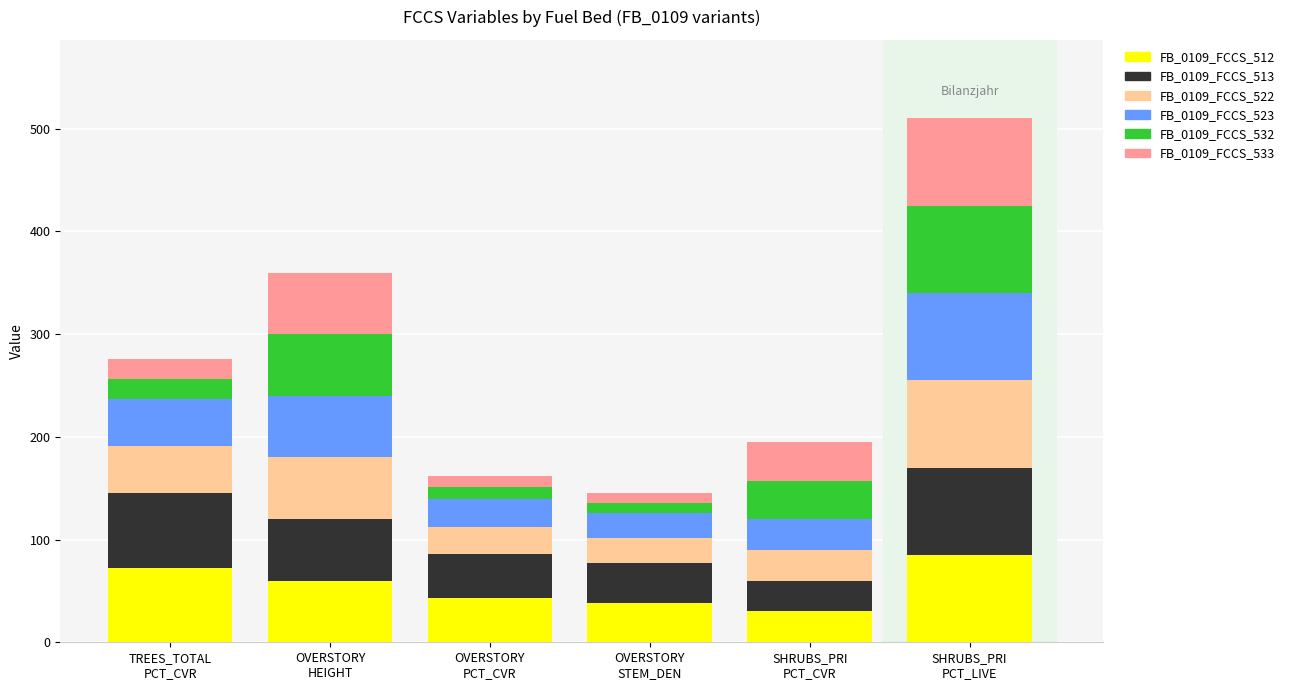

Count the number of data series in this chart.

6